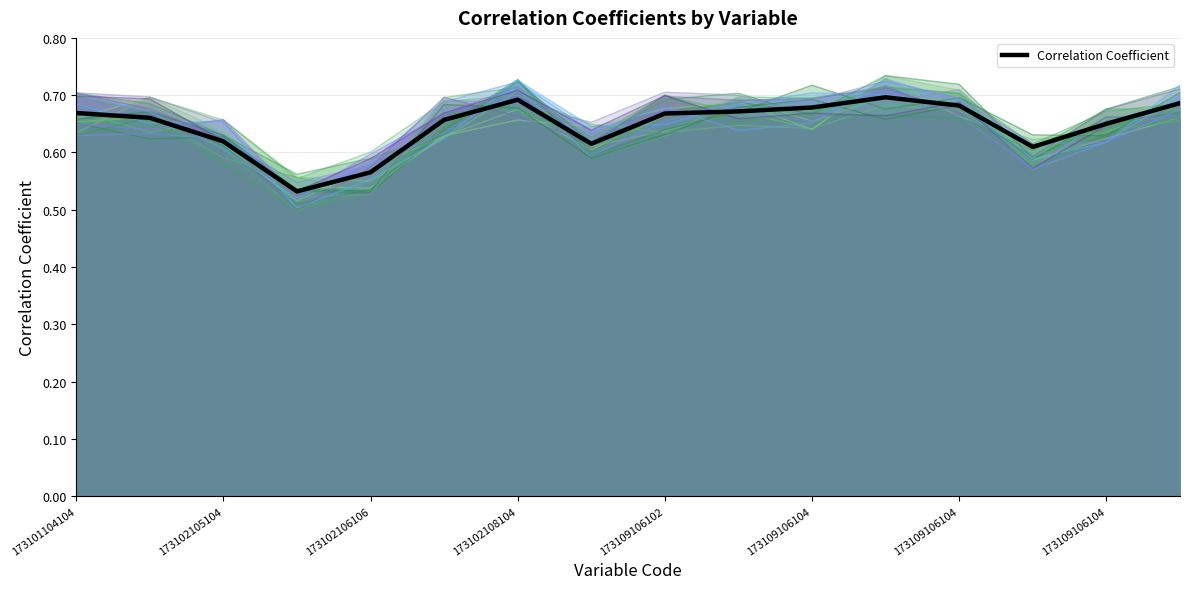

What is the minimum value shown in the chart?

0.5